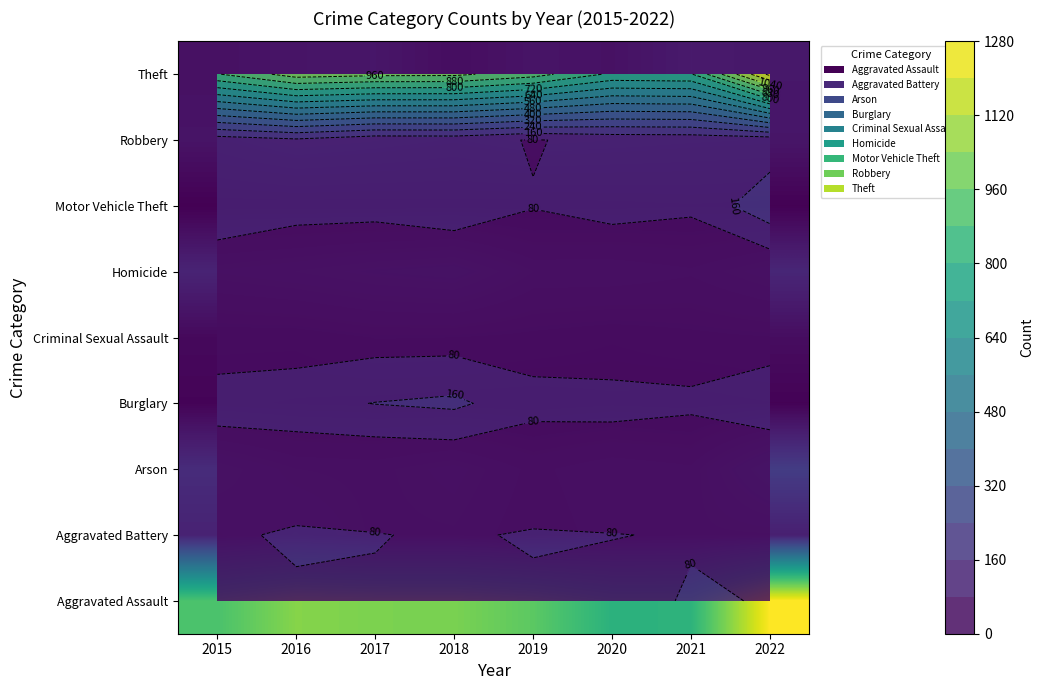

Count the number of categories in the chart.

8